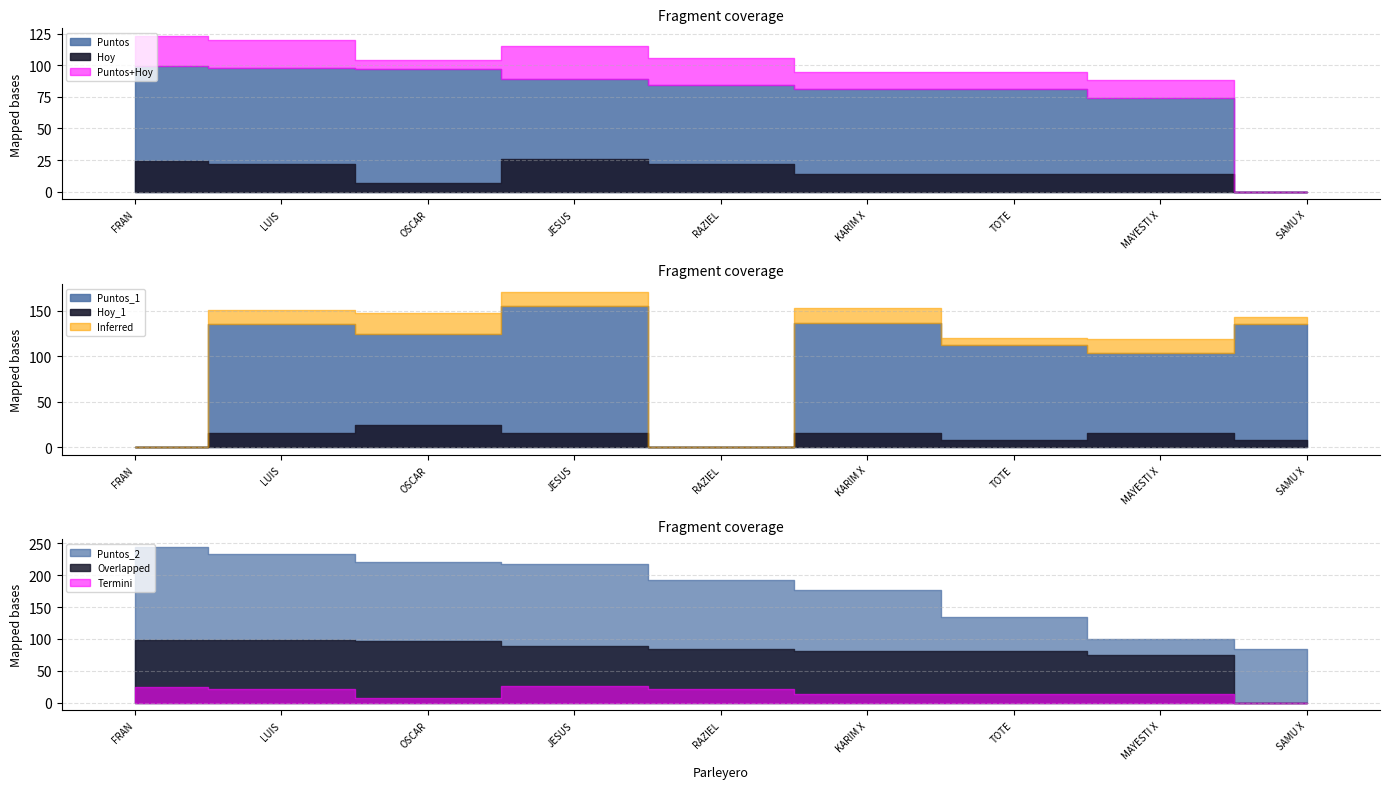

True or false: Hoy has more than 0 points higher than both neighbors.

True